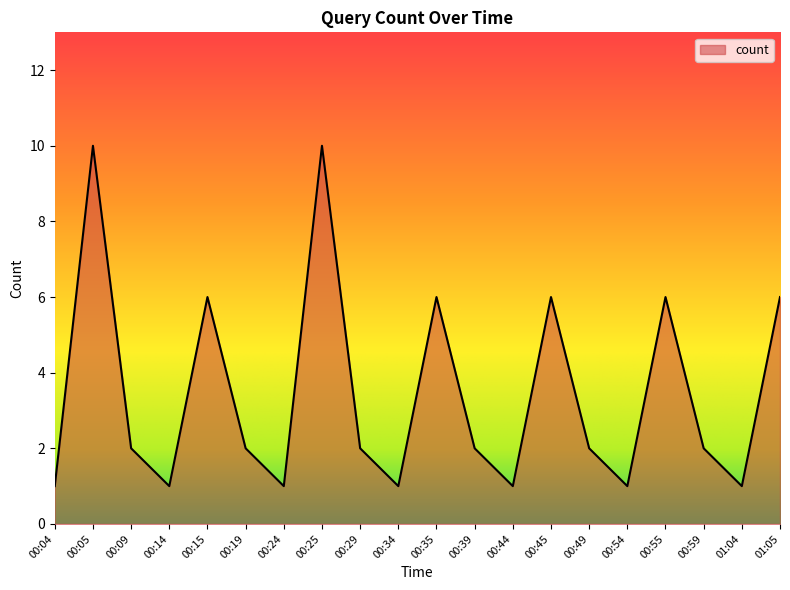

At which category does the data reach its first local valley?

00:14